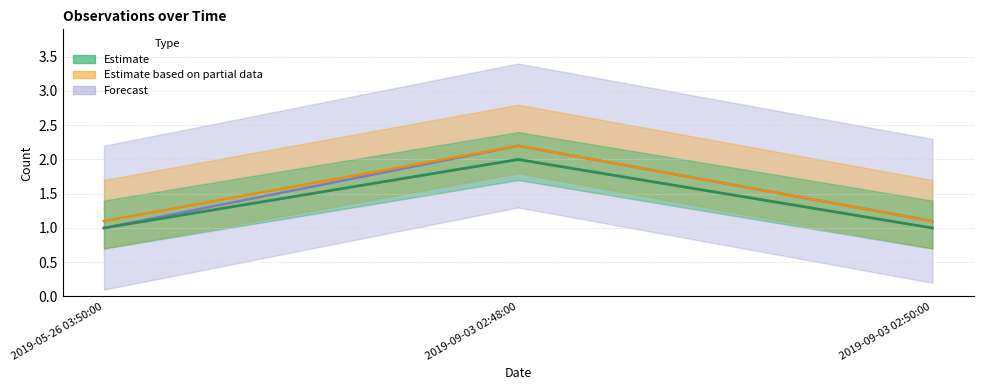

What is the maximum value shown in the chart?

2.2